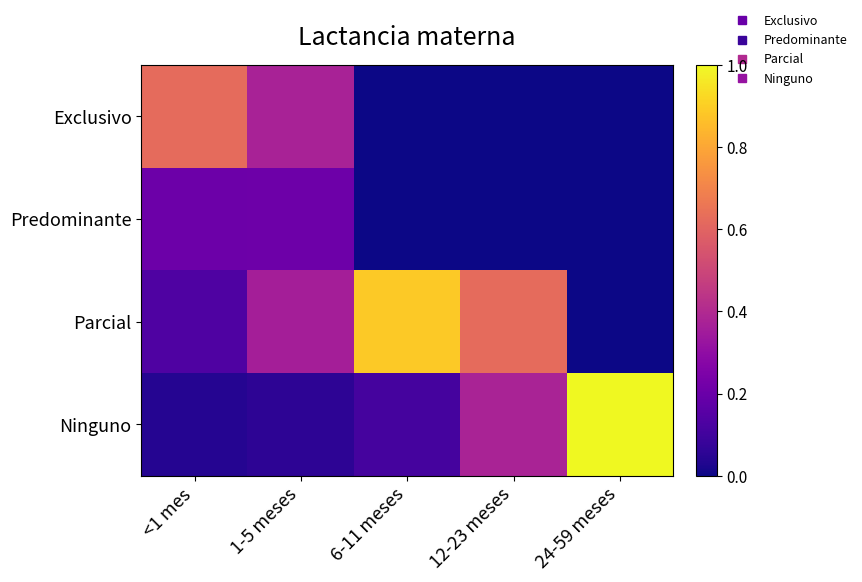

What is the spread (max minus min) of values at 6-11 meses?

0.9